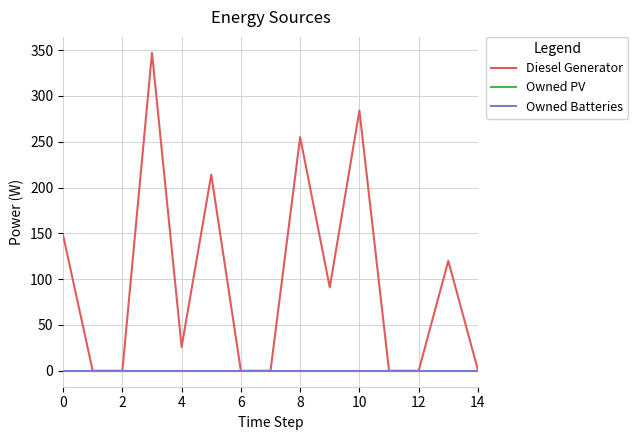

Does the chart display data point markers on the line(s)?

No